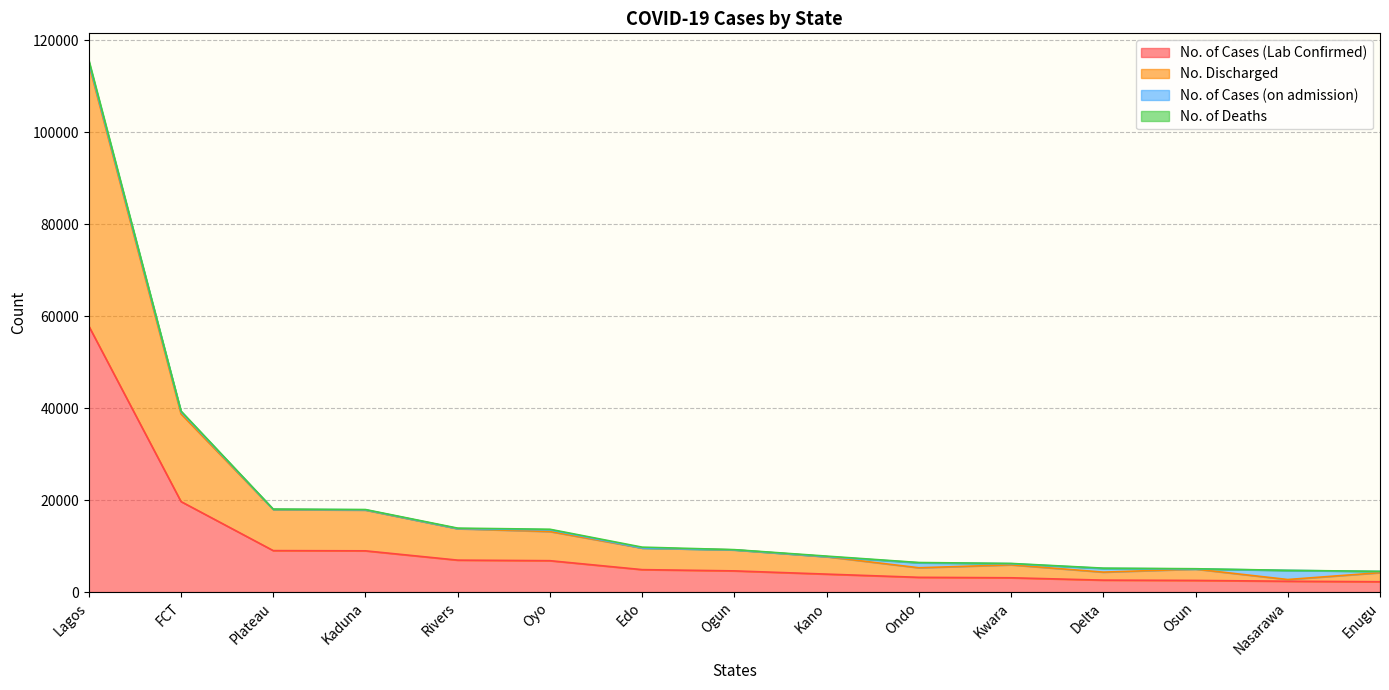

Rank the categories by No. of Cases (Lab Confirmed) value from lowest to highest.

Enugu, Nasarawa, Osun, Delta, Kwara, Ondo, Kano, Ogun, Edo, Oyo, Rivers, Kaduna, Plateau, FCT, Lagos